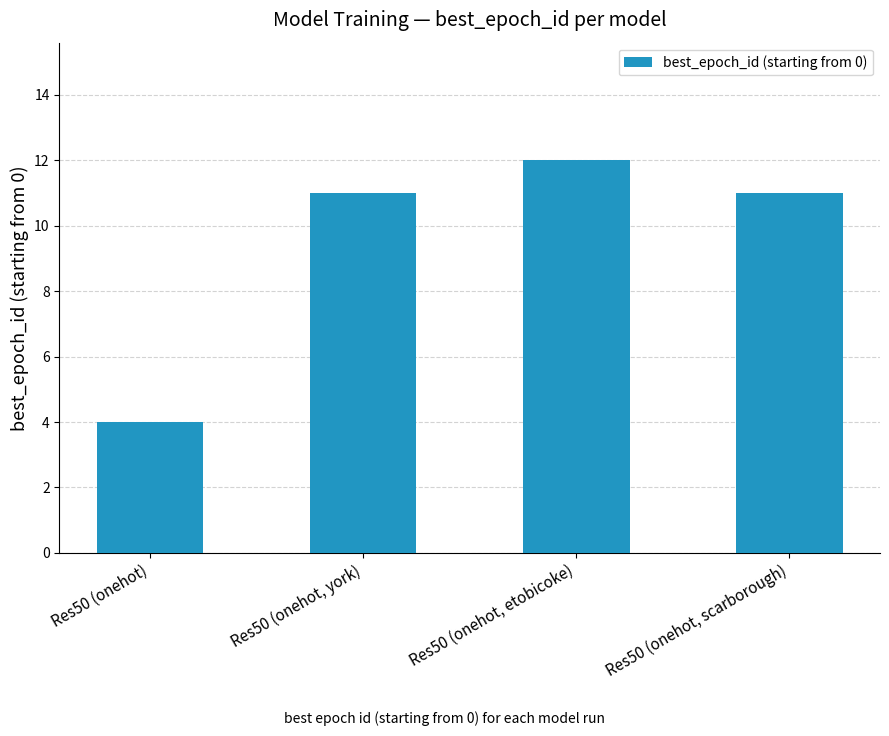

Which has a higher value, Res50 (onehot, york) or Res50 (onehot)?

Res50 (onehot, york)